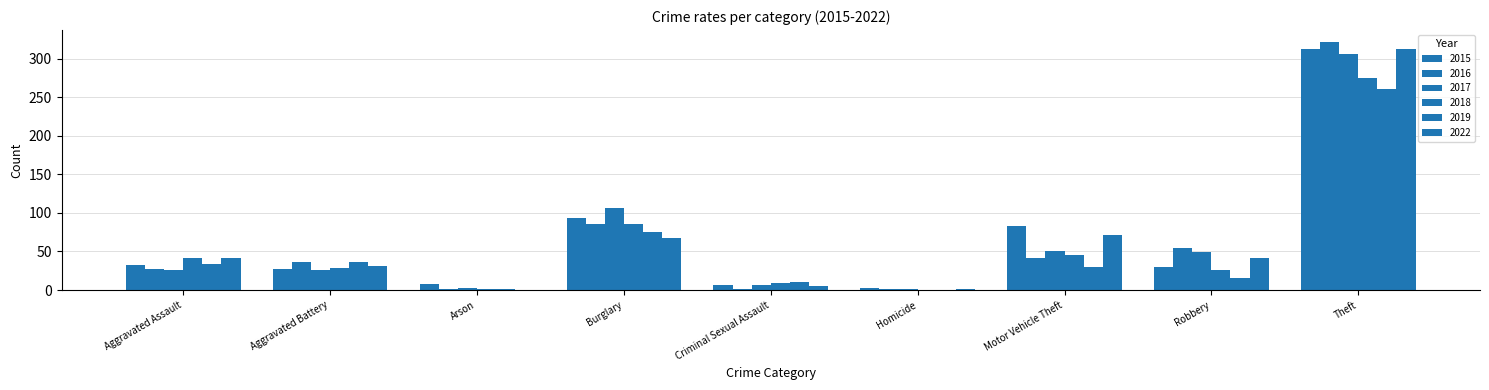

Rank the series by their maximum value, from lowest to highest.

2019, 2018, 2017, 2022, 2015, 2016